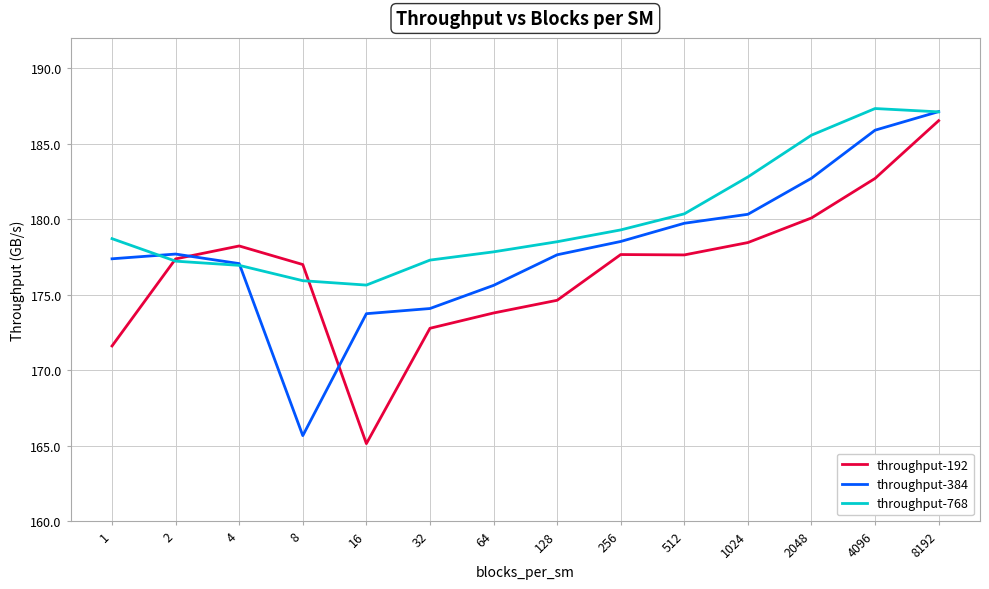

Between 4 and 8192, which series saw the biggest shift?

throughput-768